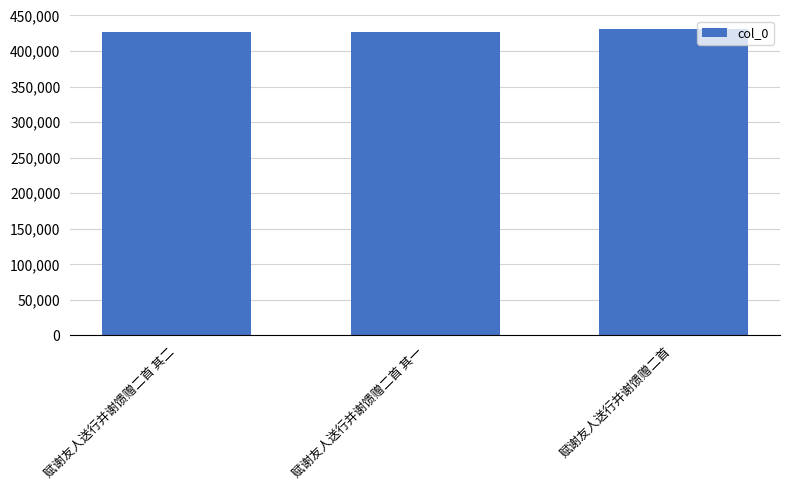

What value does the data have at 赋谢友人送行并谢馈赠二首 其一?

426186